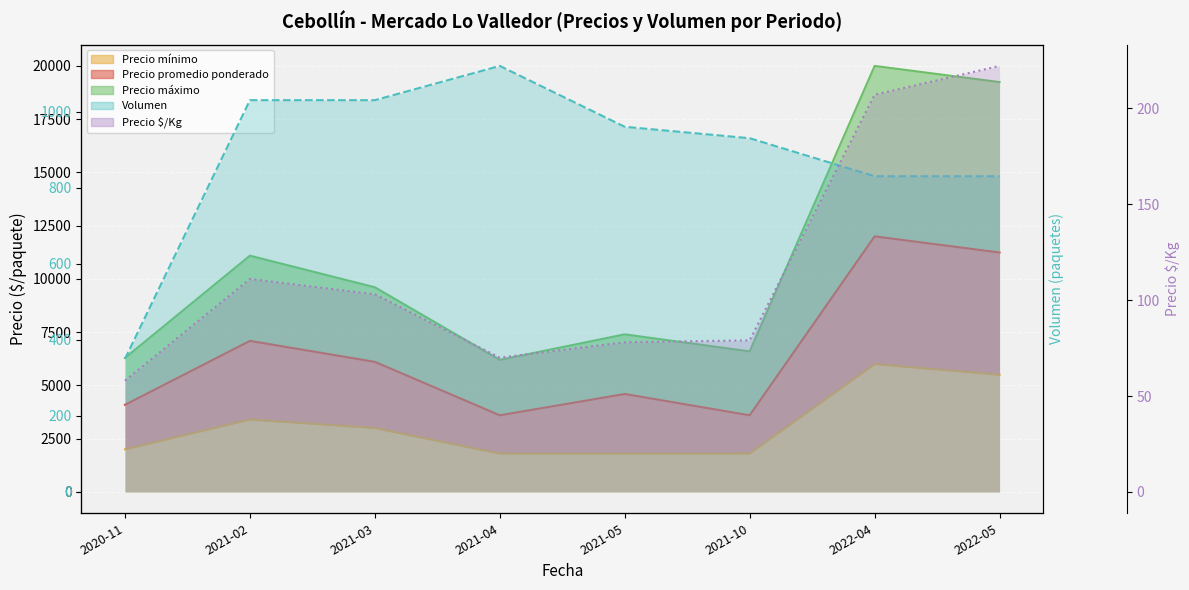

What is the label of the 5th point from the left?

2021-05